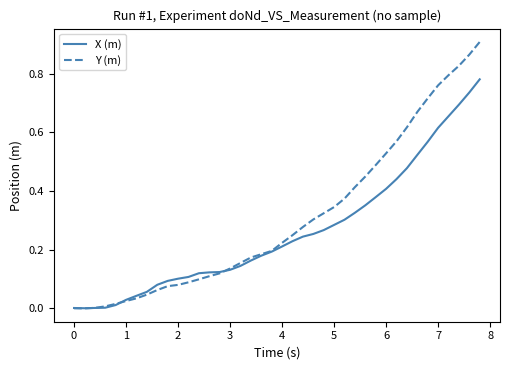

List the series in order of their peak value, lowest first.

X (m), Y (m)